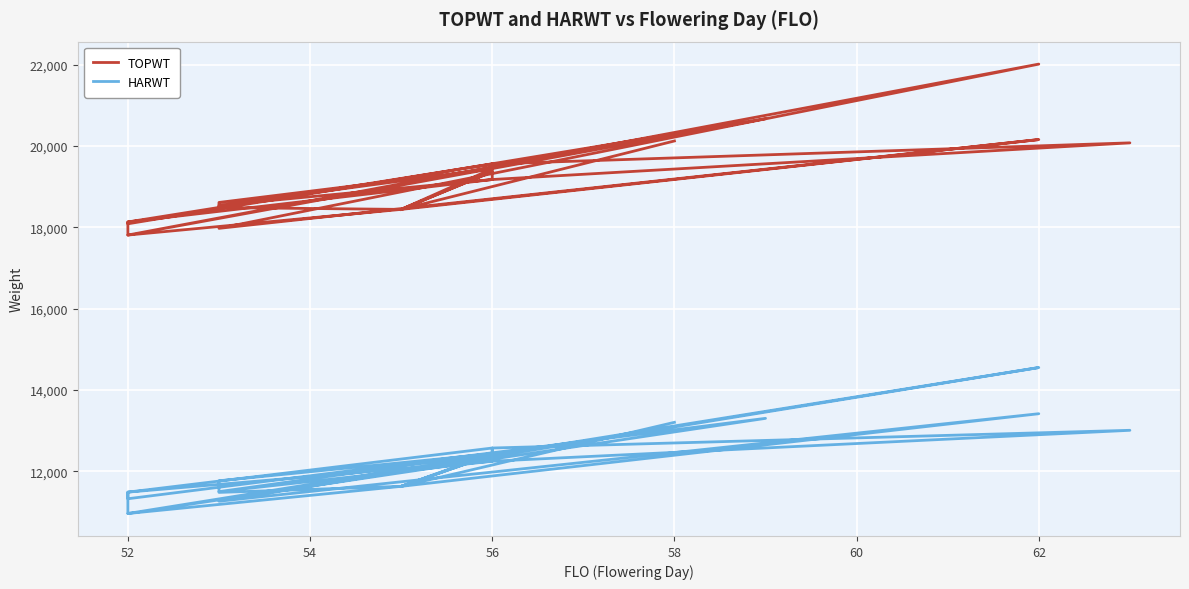

True or false: TOPWT and HARWT intersect in this chart.

False